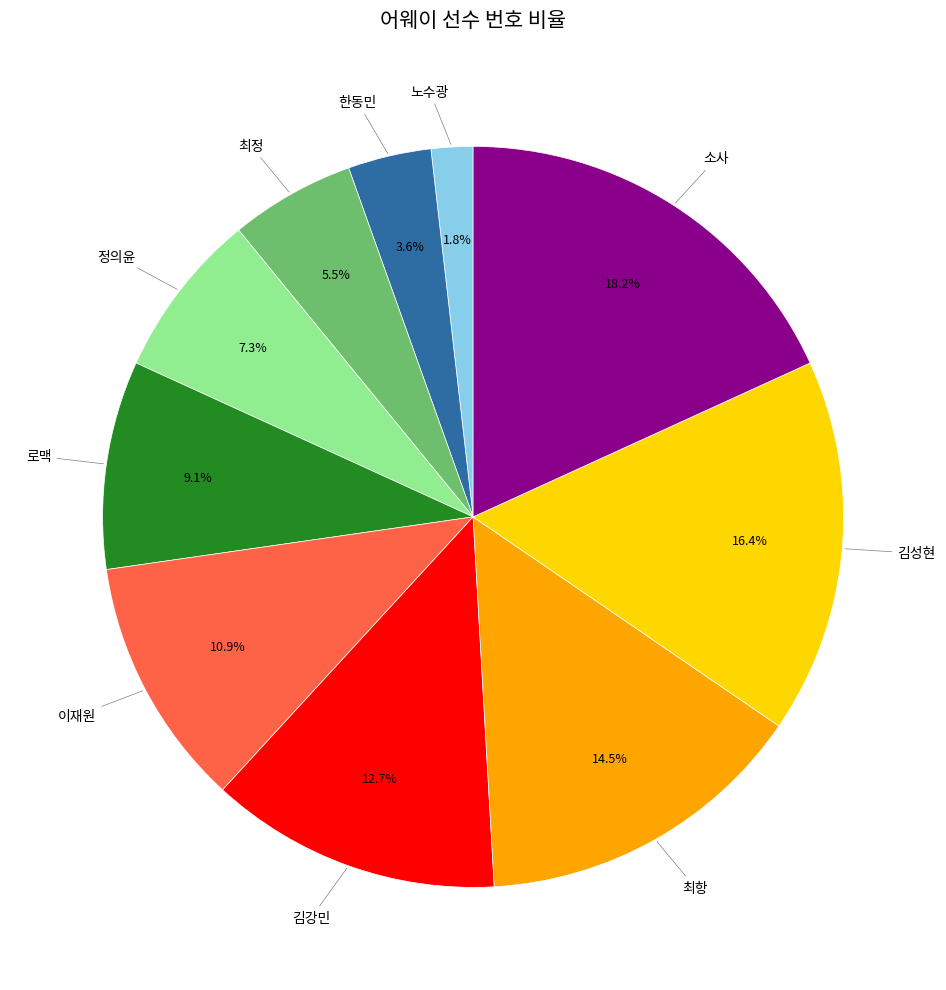

Is there any slice that represents more than half of the pie?

No